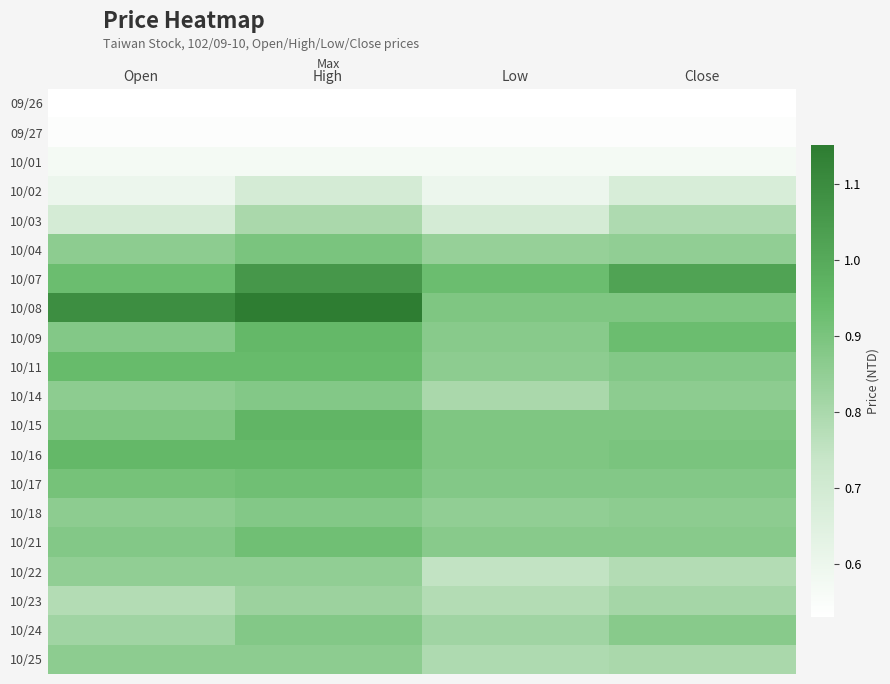

Reading right to left, transcribe all the data shown in this chart.

09/26: Close=0.5	Low=0.5	High=0.5	Open=0.5
09/27: Close=0.5	Low=0.5	High=0.5	Open=0.5
10/01: Close=0.6	Low=0.6	High=0.6	Open=0.6
10/02: Close=0.7	Low=0.6	High=0.7	Open=0.6
10/03: Close=0.8	Low=0.7	High=0.8	Open=0.7
10/04: Close=0.8	Low=0.8	High=0.9	Open=0.9
10/07: Close=1.0	Low=0.9	High=1.1	Open=0.9
10/08: Close=0.9	Low=0.9	High=1.1	Open=1.1
10/09: Close=0.9	Low=0.9	High=0.9	Open=0.9
10/11: Close=0.9	Low=0.9	High=0.9	Open=0.9
10/14: Close=0.9	Low=0.8	High=0.9	Open=0.9
10/15: Close=0.9	Low=0.9	High=1.0	Open=0.9
10/16: Close=0.9	Low=0.9	High=0.9	Open=0.9
10/17: Close=0.9	Low=0.9	High=0.9	Open=0.9
10/18: Close=0.9	Low=0.8	High=0.9	Open=0.9
10/21: Close=0.9	Low=0.9	High=0.9	Open=0.9
10/22: Close=0.8	Low=0.8	High=0.8	Open=0.8
10/23: Close=0.8	Low=0.8	High=0.8	Open=0.8
10/24: Close=0.9	Low=0.8	High=0.9	Open=0.8
10/25: Close=0.8	Low=0.8	High=0.9	Open=0.9